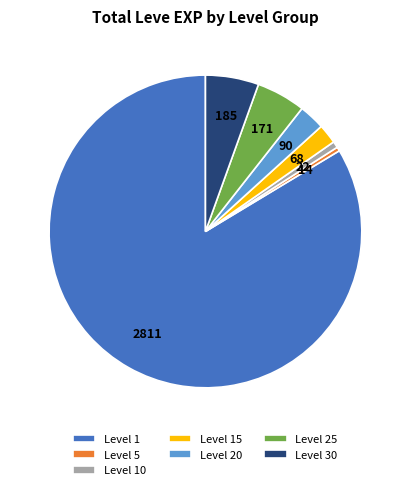

The Level 1 slice represents 84% of the pie. True or false?

True